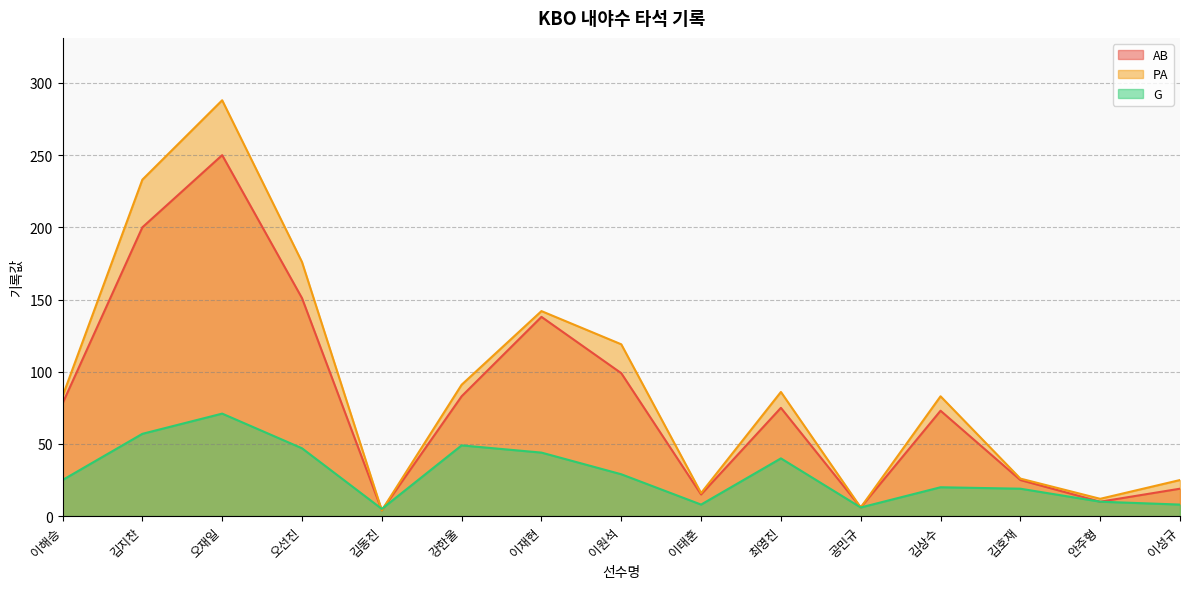

At which category is the sum across all series the highest?

오재일